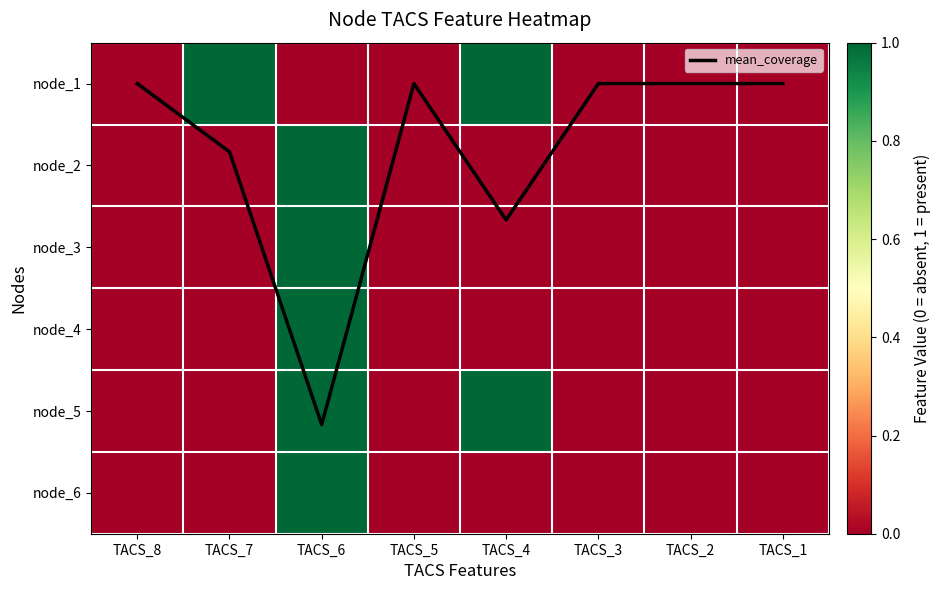

Rank the series at TACS_5 from lowest to highest value.

mean_coverage, node_1, node_2, node_3, node_4, node_5, node_6